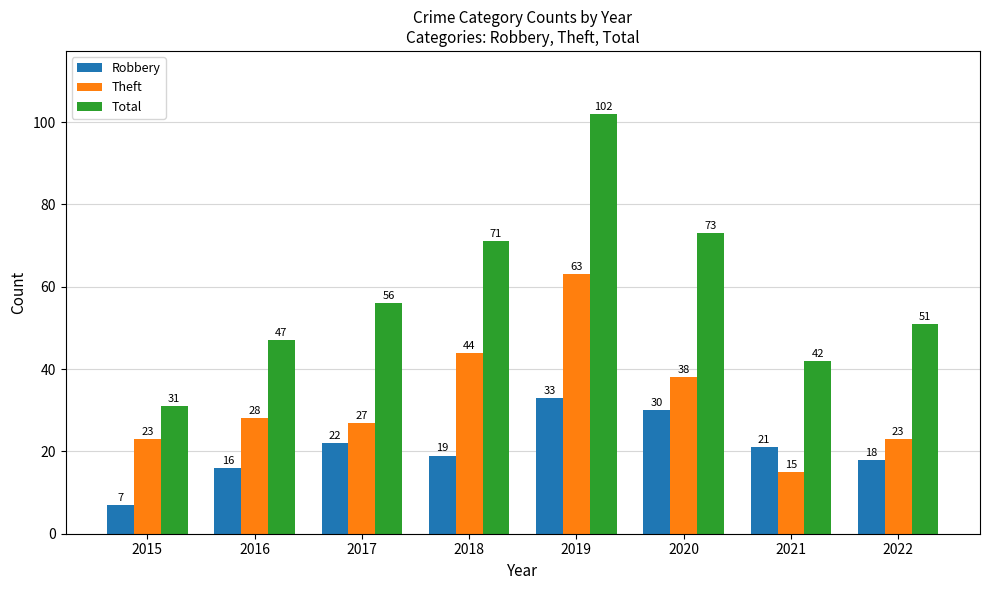

Which series has the largest range (max minus min)?

Total